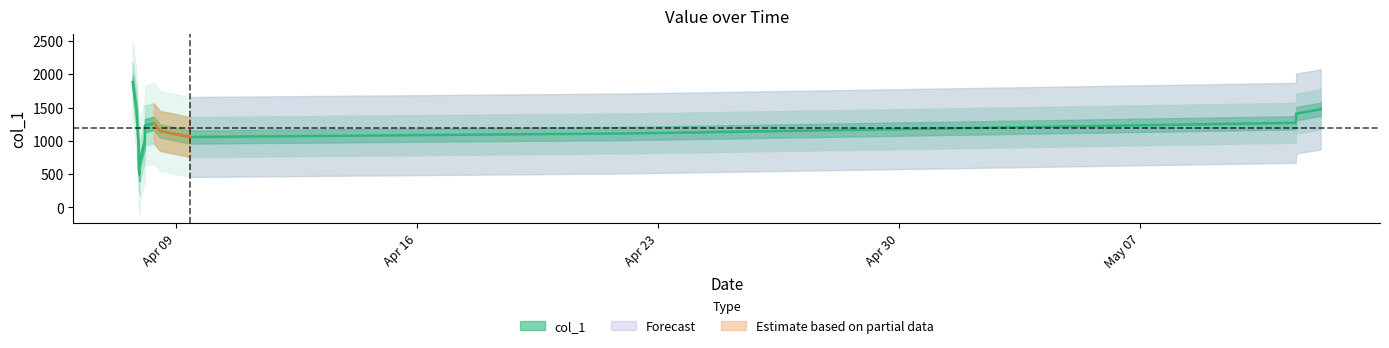

What is the value of the 3rd point from the left?

1361.3